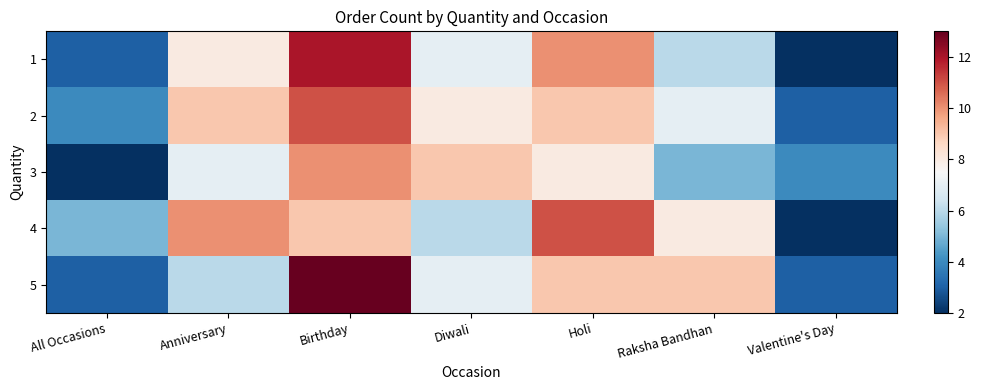

Which series has the largest range (max minus min)?

1